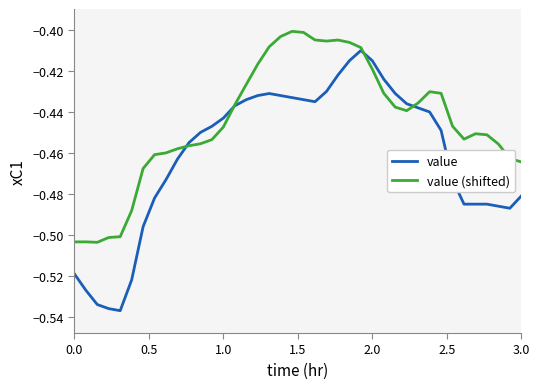

List the series in order of their overall mean, highest first.

value (shifted), value